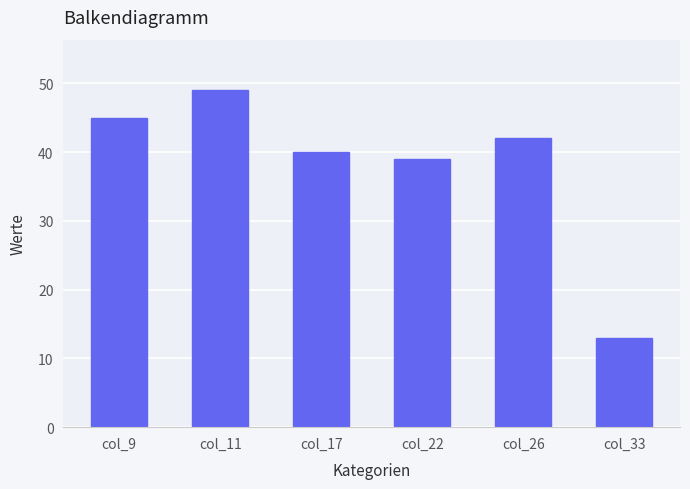

What is the ratio of the value at col_11 to the value at col_33?

3.8